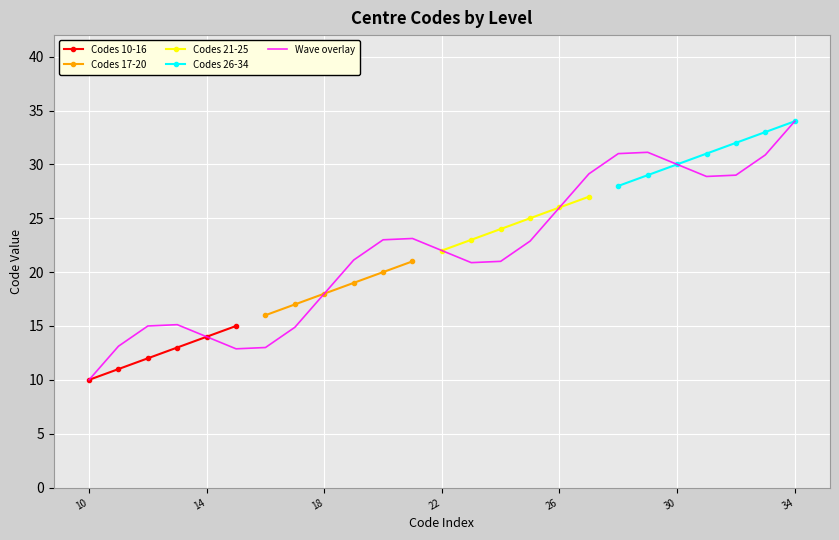

At which category does the chart reach its peak across all series?

34